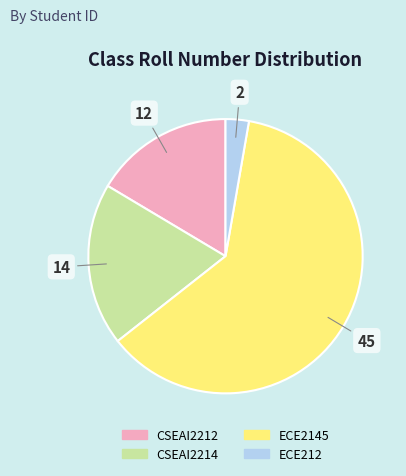

What is the smallest slice in the pie chart?

ECE212